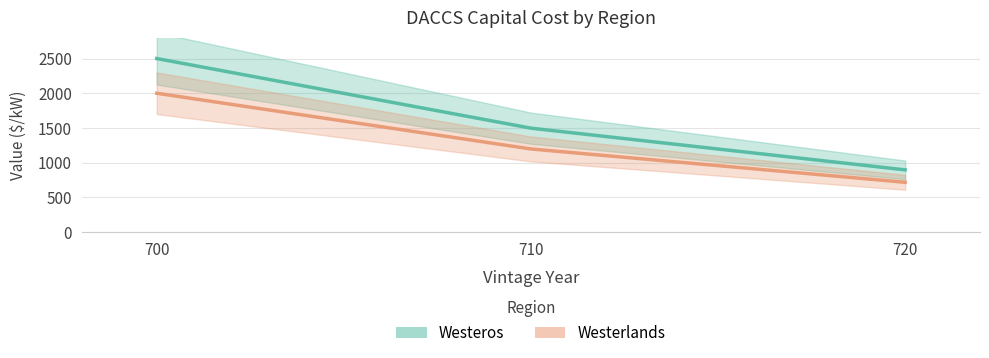

What is the total value across all series at 720?

1613.2